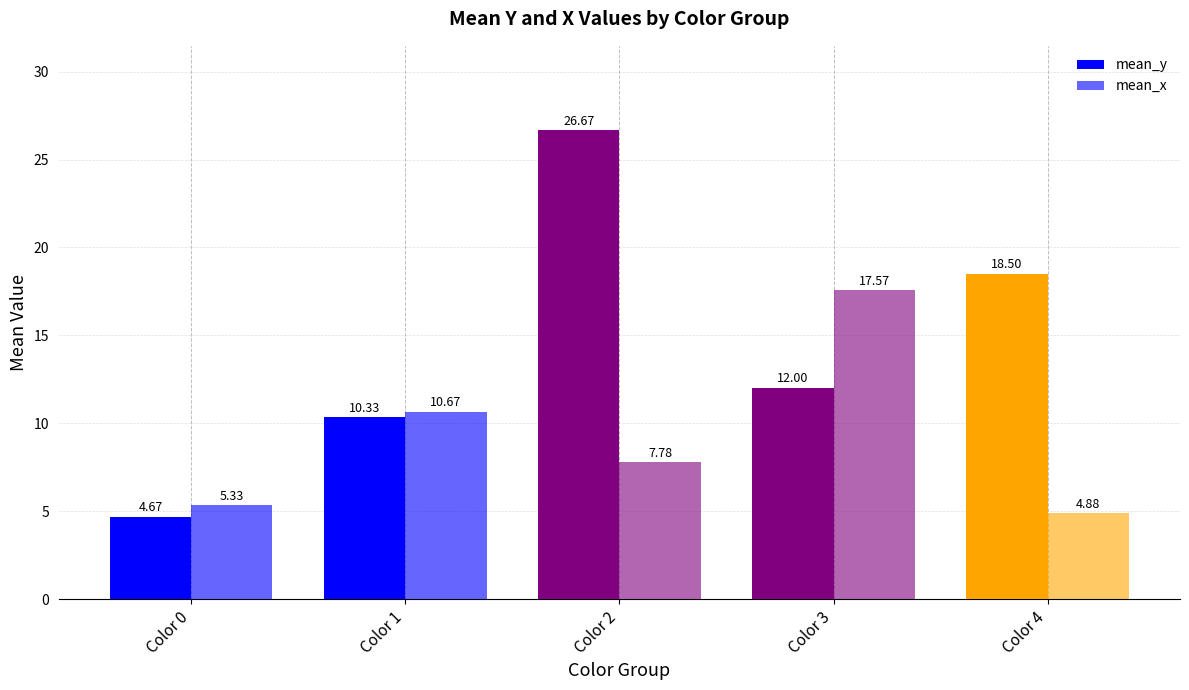

Which series has the largest total across all categories?

mean_y